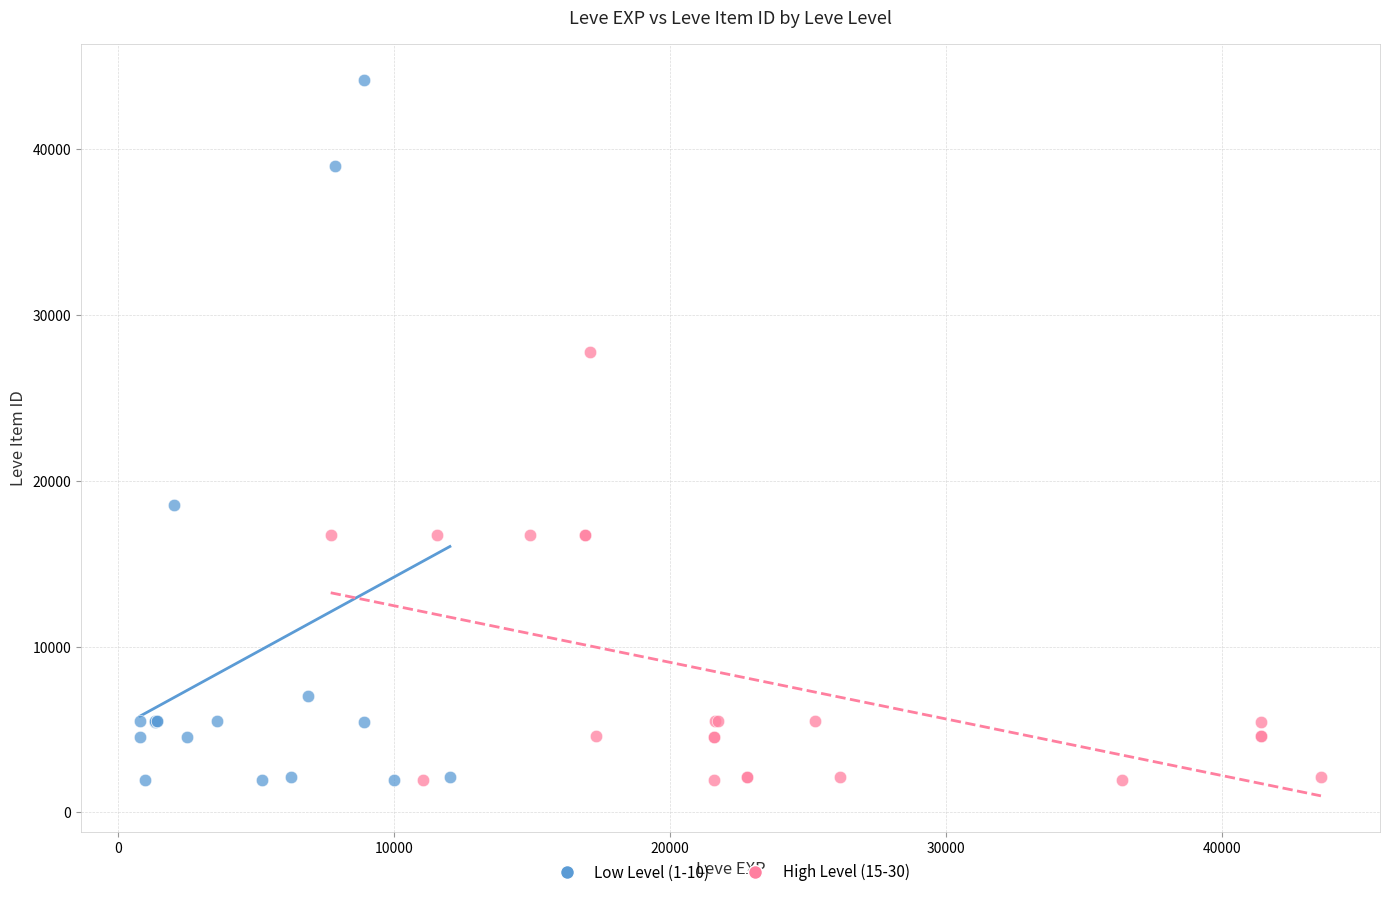

Which series has the widest spread of Y values?

Low Level (1-10)